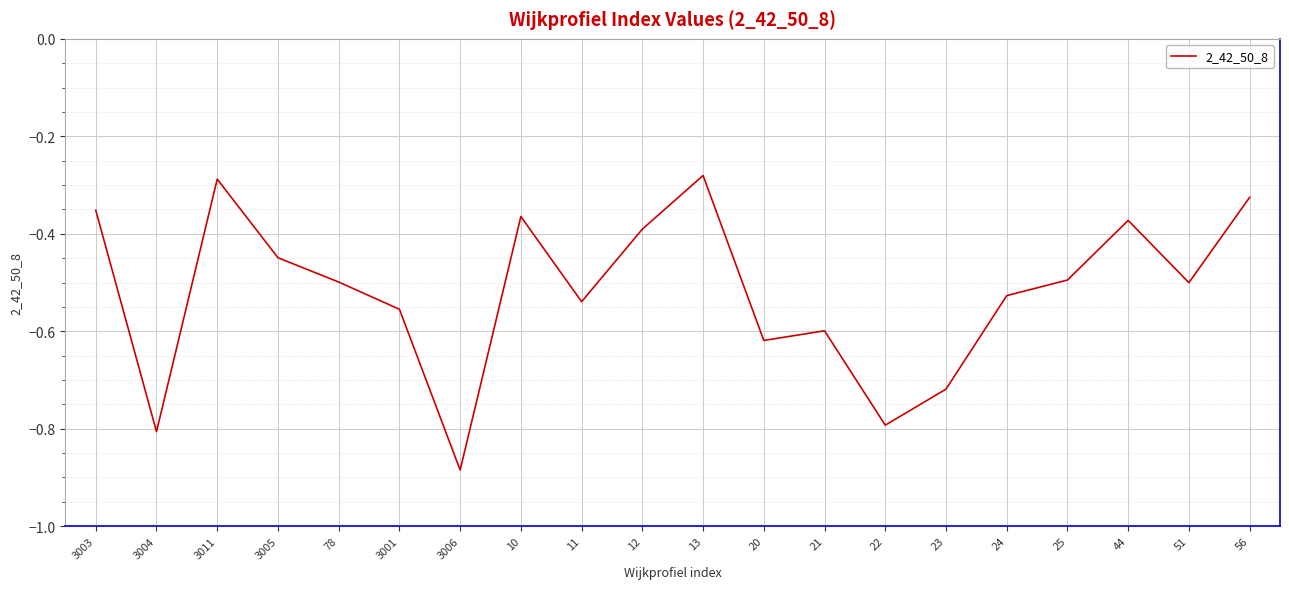

Is it true that the value at 51 is -0.5?

True